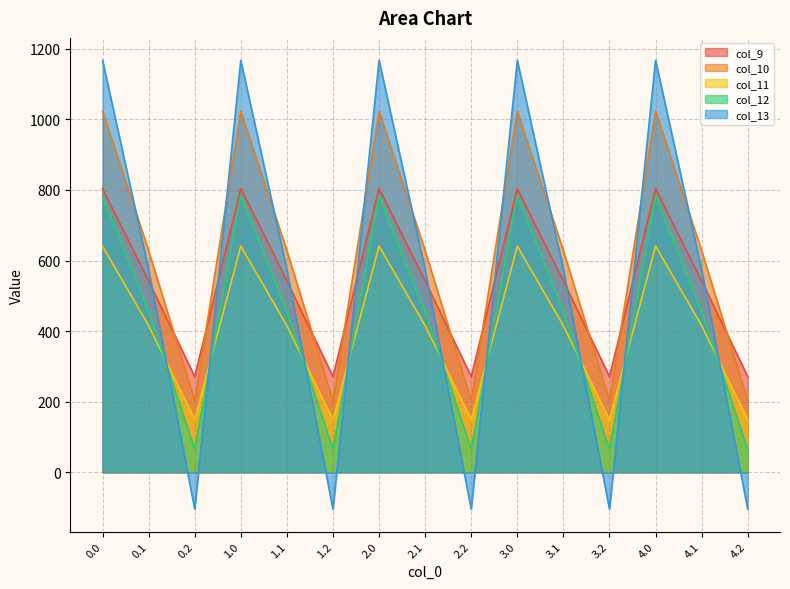

Reading right to left, list all the values displayed in this chart.

col_9: 271.1	542.1	804.0	271.1	542.1	804.0	271.1	542.1	804.0	271.1	542.1	804.0	271.1	542.1	804.0
col_10: 202.5	628.1	1023.2	202.5	628.1	1023.2	202.5	628.1	1023.2	202.5	628.1	1023.2	202.5	628.1	1023.2
col_11: 149.1	415.4	640.9	149.1	415.4	640.9	149.1	415.4	640.9	149.1	415.4	640.9	149.1	415.4	640.9
col_12: 65.2	456.1	784.4	65.2	456.1	784.4	65.2	456.1	784.4	65.2	456.1	784.4	65.2	456.1	784.4
col_13: -104.4	574.0	1167.2	-104.4	574.0	1167.2	-104.4	574.0	1167.2	-104.4	574.0	1167.2	-104.4	574.0	1167.2